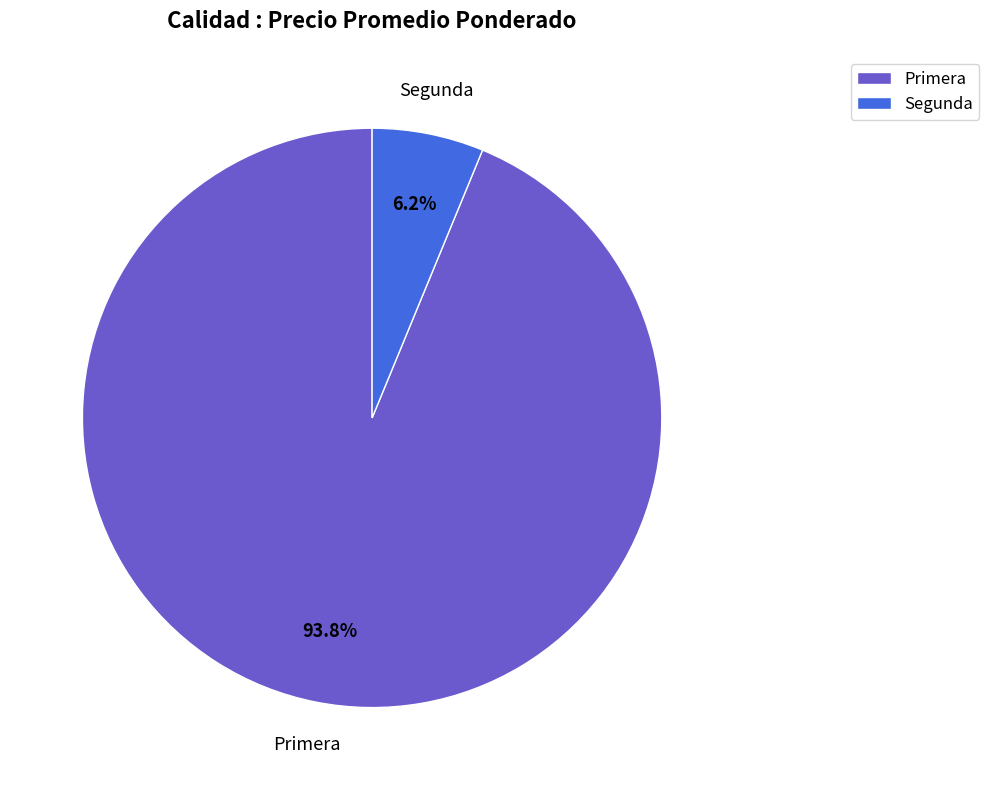

Is there any slice that represents more than half of the pie?

Yes